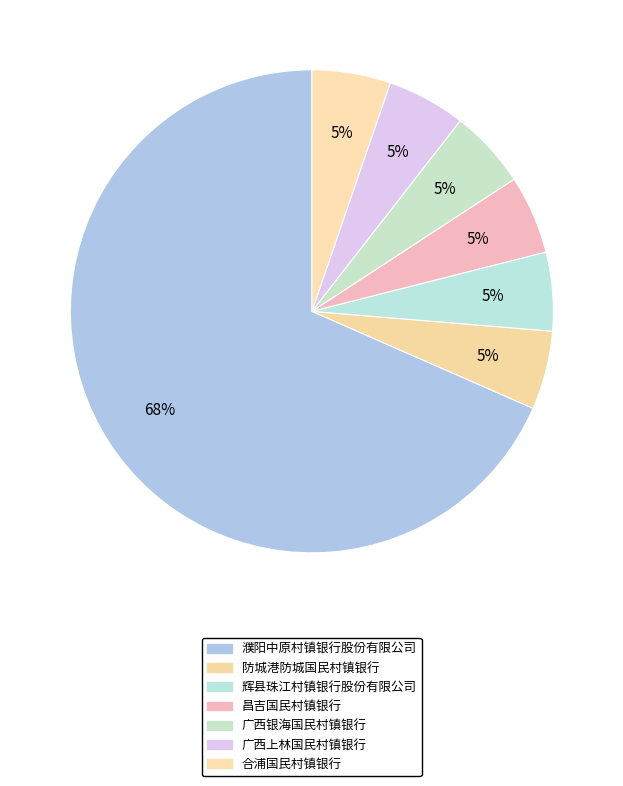

Is the sum of 防城港防城国民村镇银行 and 广西上林国民村镇银行 greater than half?

No